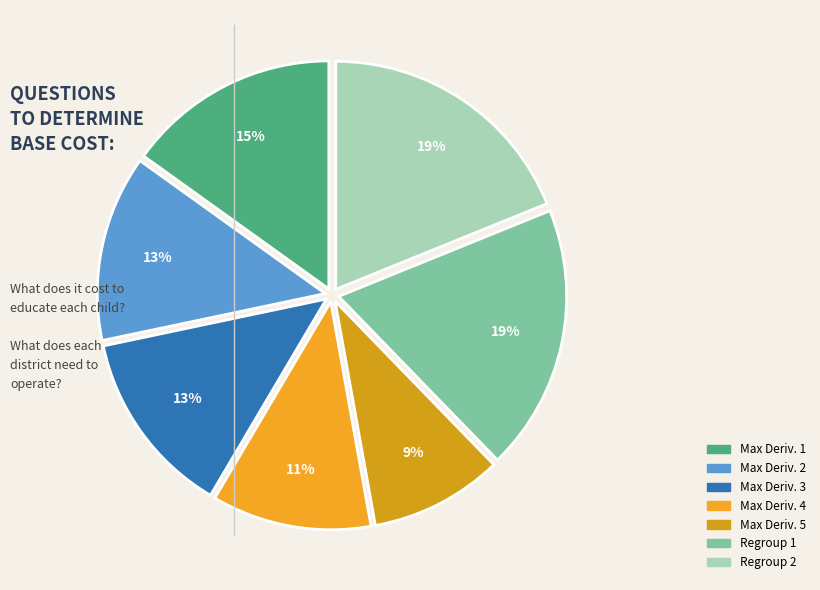

To the nearest percent, what is the average slice percentage?

14%